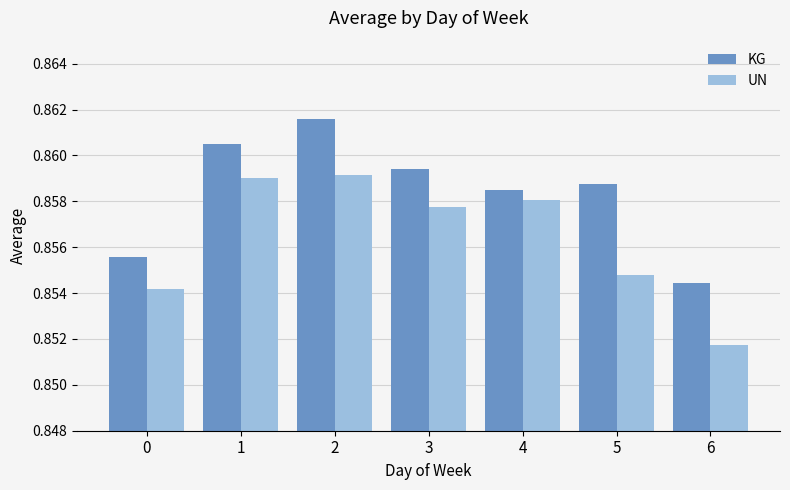

Which series changed the most between 0 and 2?

KG